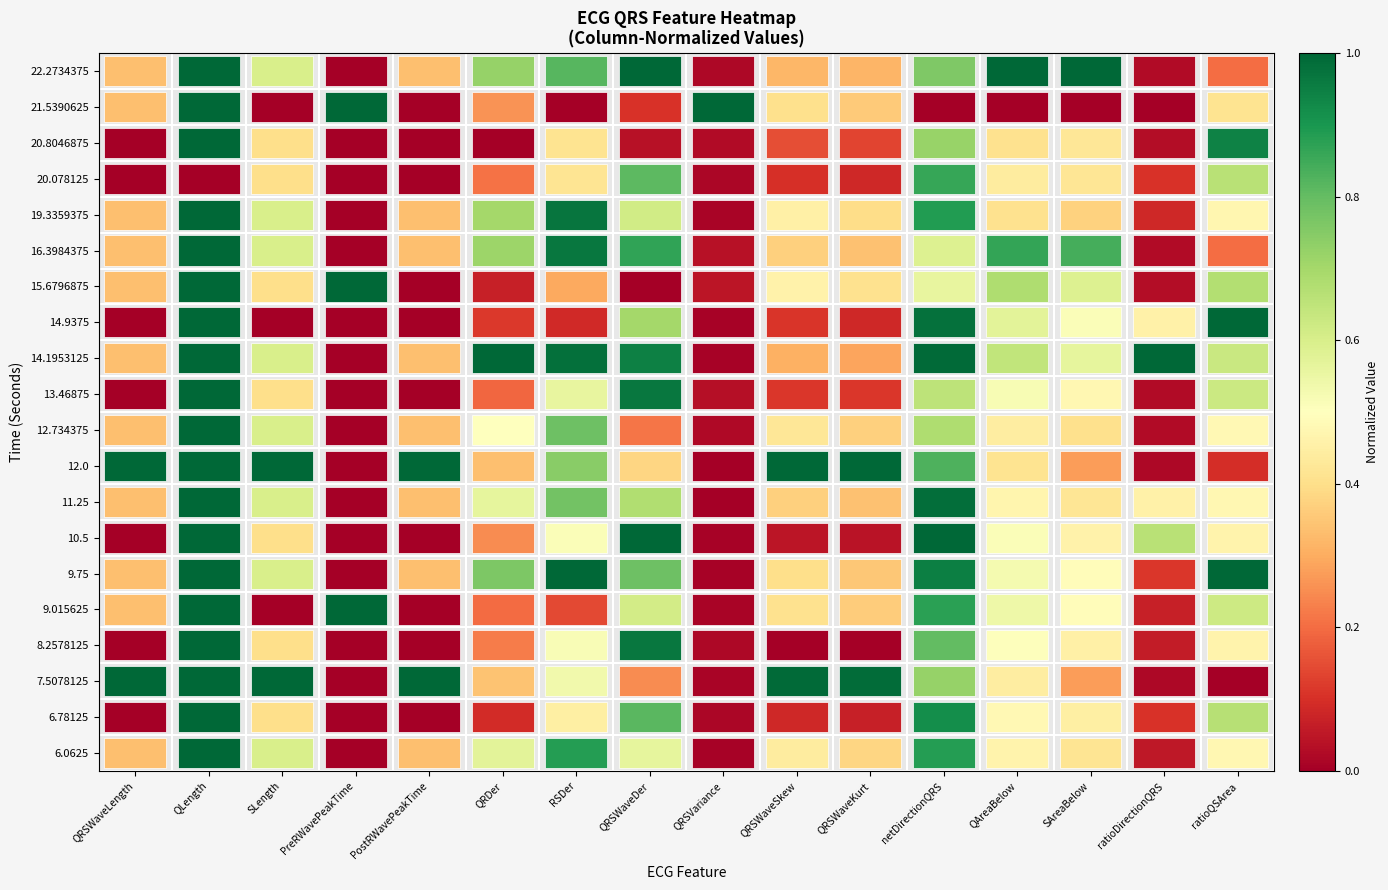

What is the sum of all 15.6796875 values?

6.5